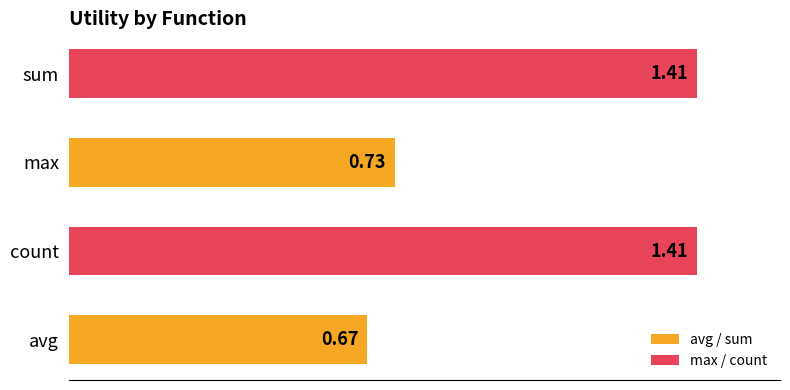

What is the change in value from avg to sum?

+0.7